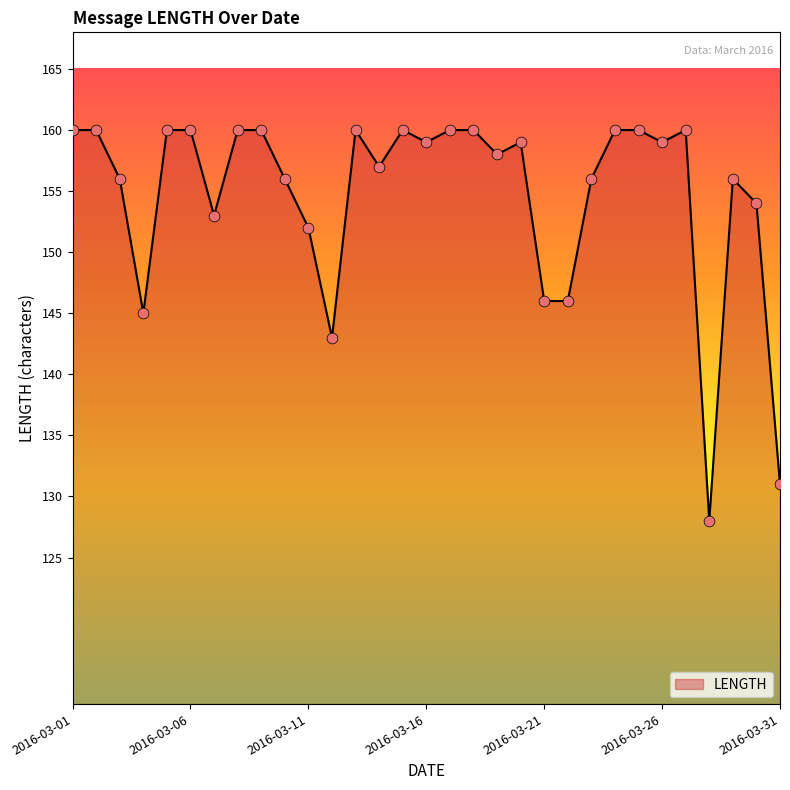

What is the maximum value shown in the chart?

160